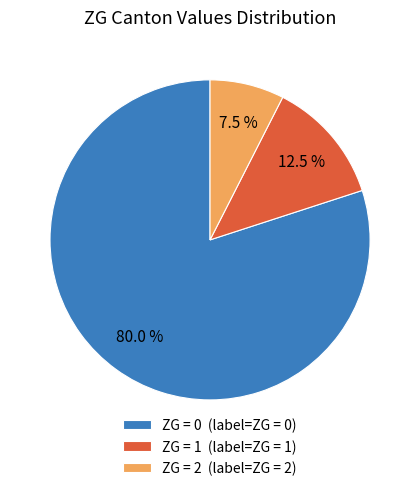

Between ZG = 0 (label=ZG = 0) and ZG = 2 (label=ZG = 2), which is larger?

ZG = 0 (label=ZG = 0)